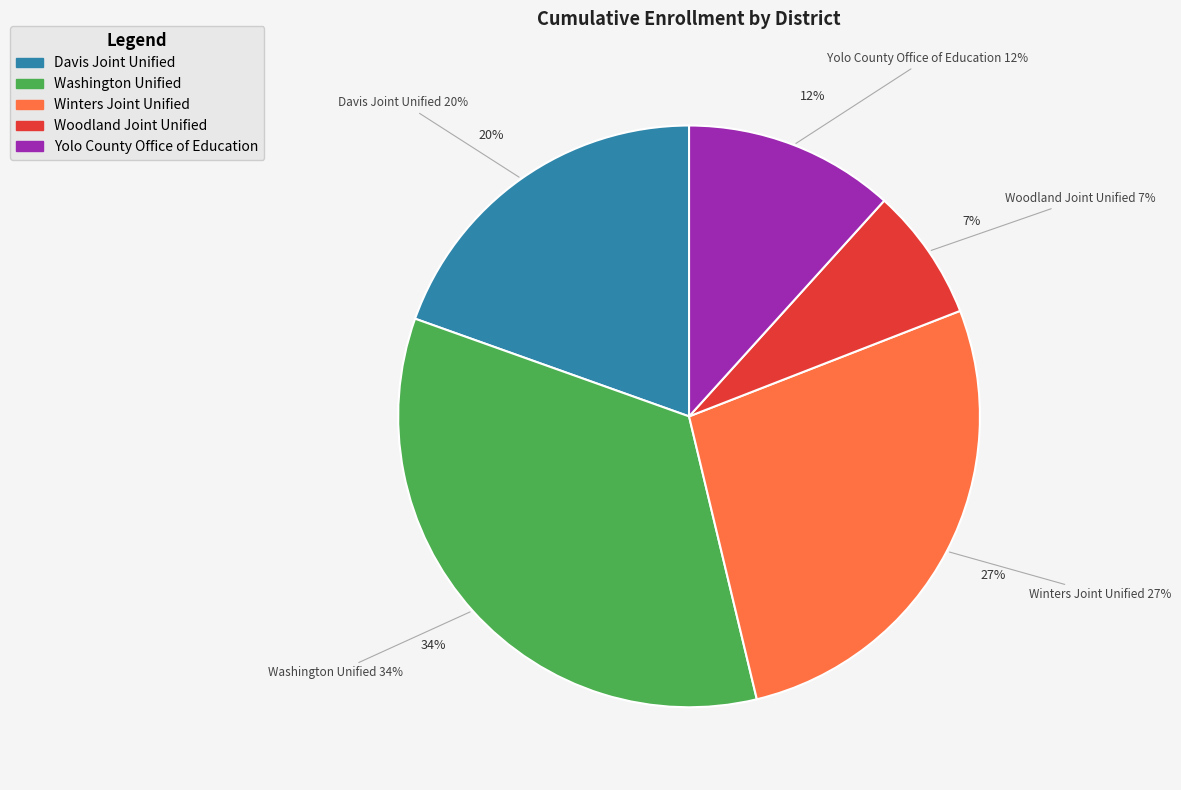

Is the sum of Washington Unified and Yolo County Office of Education greater than half?

No